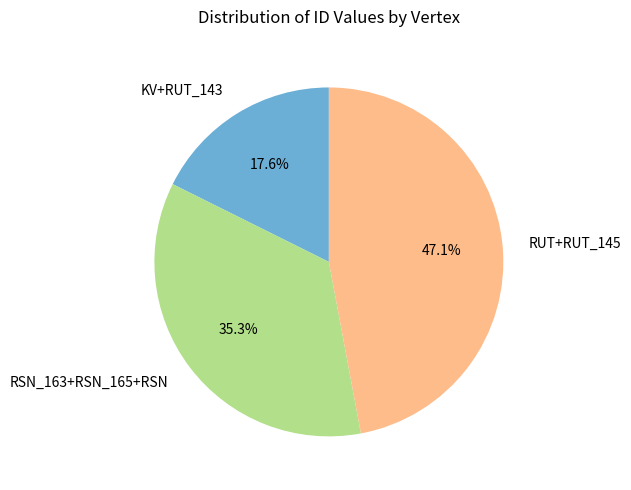

Count the number of slices in the pie.

3